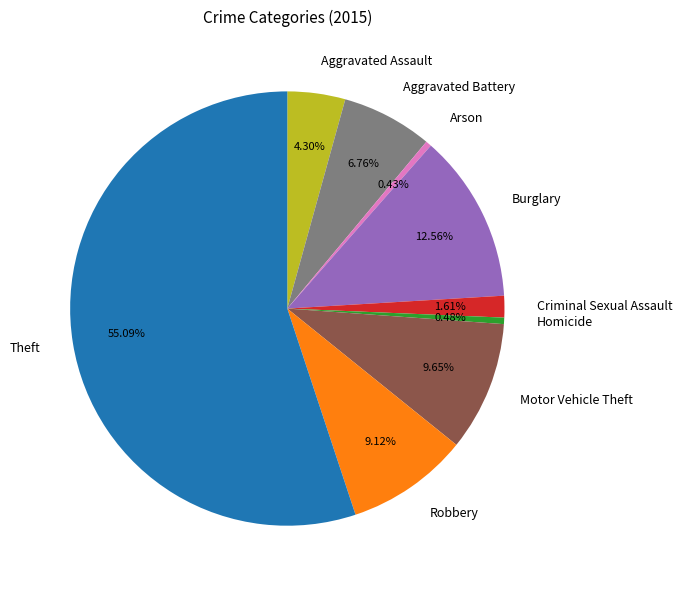

What percentage is the Aggravated Battery slice, to the nearest percent?

7%